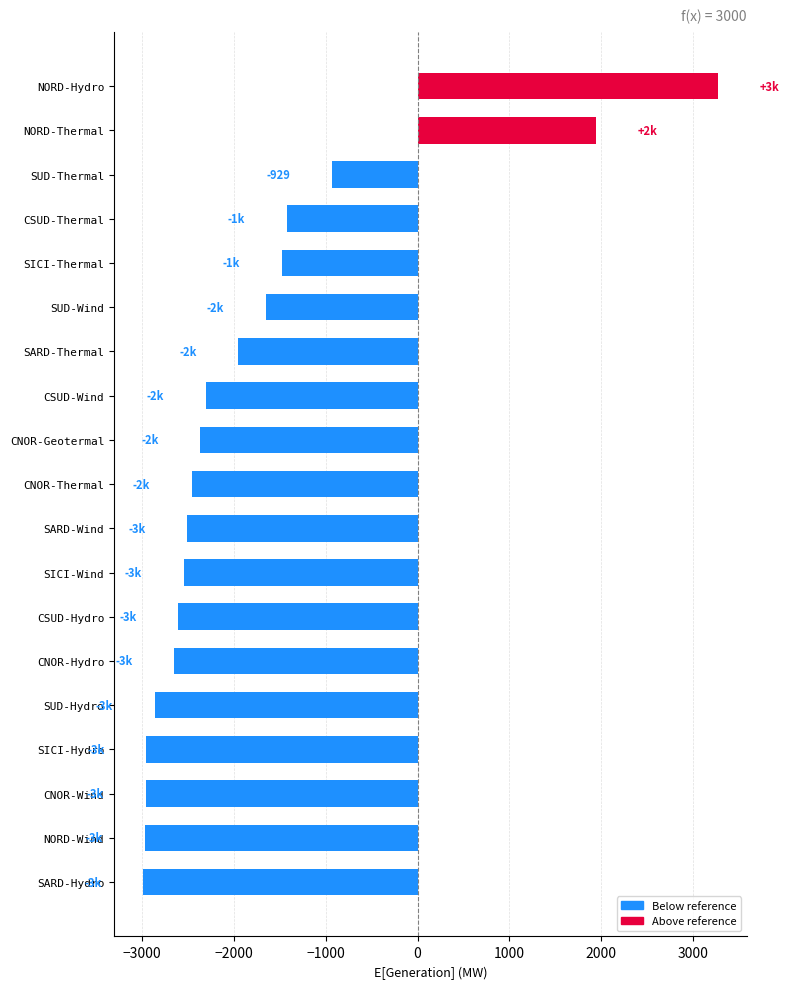

What is the sum of all values?

-34390